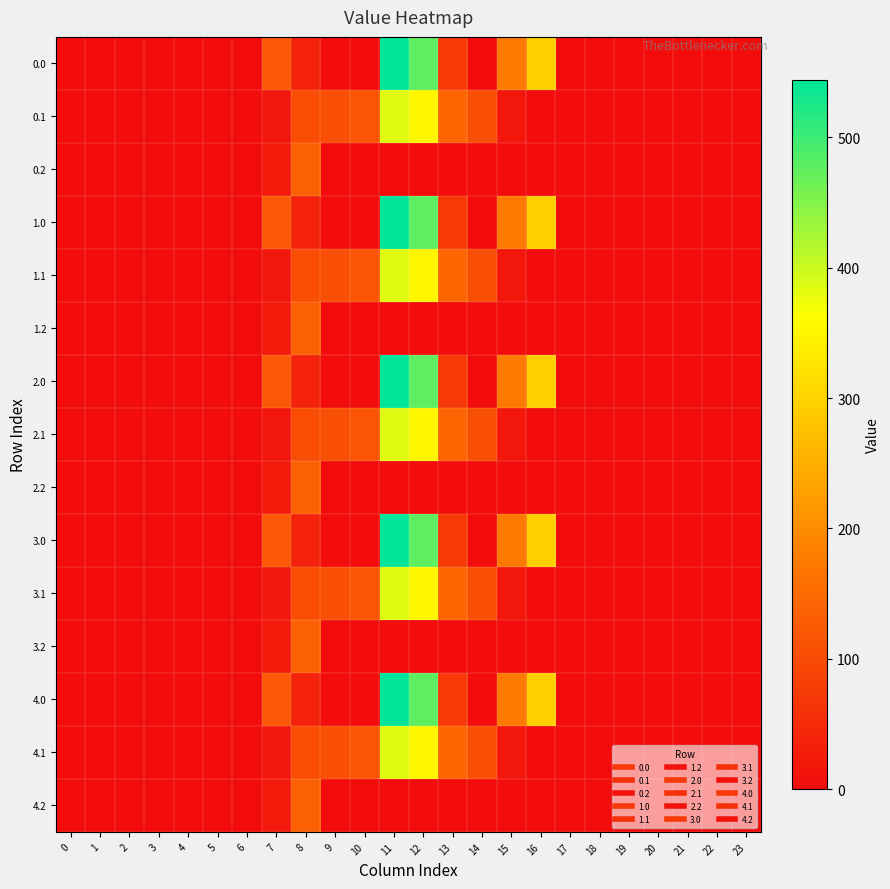

Reading right to left, extract all data points from this chart.

0.0: 23=0.0	22=0.0	21=0.0	20=0.0	19=0.0	18=0.0	17=0.0	16=294.5	15=172.8	14=0.3	13=70.2	12=477.2	11=544.3	10=0.0	9=0.0	8=35.0	7=120.6	6=0.0	5=0.0	4=0.0	3=0.0	2=0.0	1=0.0	0=0.0
0.1: 23=0.0	22=0.0	21=0.0	20=0.0	19=0.0	18=0.0	17=0.0	16=0.0	15=17.3	14=105.5	13=141.2	12=350.8	11=384.7	10=114.0	9=104.8	8=102.3	7=17.7	6=0.0	5=0.0	4=0.0	3=0.0	2=0.0	1=0.0	0=0.0
0.2: 23=0.0	22=0.0	21=0.0	20=0.0	19=0.0	18=0.0	17=0.0	16=0.0	15=0.0	14=0.0	13=0.0	12=0.0	11=0.0	10=0.0	9=0.0	8=134.2	7=22.3	6=0.0	5=0.0	4=0.0	3=0.0	2=0.0	1=0.0	0=0.0
1.0: 23=0.0	22=0.0	21=0.0	20=0.0	19=0.0	18=0.0	17=0.0	16=294.5	15=172.8	14=0.3	13=70.2	12=477.2	11=544.3	10=0.0	9=0.0	8=35.0	7=120.6	6=0.0	5=0.0	4=0.0	3=0.0	2=0.0	1=0.0	0=0.0
1.1: 23=0.0	22=0.0	21=0.0	20=0.0	19=0.0	18=0.0	17=0.0	16=0.0	15=17.3	14=105.5	13=141.2	12=350.8	11=384.7	10=114.0	9=104.8	8=102.3	7=17.7	6=0.0	5=0.0	4=0.0	3=0.0	2=0.0	1=0.0	0=0.0
1.2: 23=0.0	22=0.0	21=0.0	20=0.0	19=0.0	18=0.0	17=0.0	16=0.0	15=0.0	14=0.0	13=0.0	12=0.0	11=0.0	10=0.0	9=0.0	8=134.2	7=22.3	6=0.0	5=0.0	4=0.0	3=0.0	2=0.0	1=0.0	0=0.0
2.0: 23=0.0	22=0.0	21=0.0	20=0.0	19=0.0	18=0.0	17=0.0	16=294.5	15=172.8	14=0.3	13=70.2	12=477.2	11=544.3	10=0.0	9=0.0	8=35.0	7=120.6	6=0.0	5=0.0	4=0.0	3=0.0	2=0.0	1=0.0	0=0.0
2.1: 23=0.0	22=0.0	21=0.0	20=0.0	19=0.0	18=0.0	17=0.0	16=0.0	15=17.3	14=105.5	13=141.2	12=350.8	11=384.7	10=114.0	9=104.8	8=102.3	7=17.7	6=0.0	5=0.0	4=0.0	3=0.0	2=0.0	1=0.0	0=0.0
2.2: 23=0.0	22=0.0	21=0.0	20=0.0	19=0.0	18=0.0	17=0.0	16=0.0	15=0.0	14=0.0	13=0.0	12=0.0	11=0.0	10=0.0	9=0.0	8=134.2	7=22.3	6=0.0	5=0.0	4=0.0	3=0.0	2=0.0	1=0.0	0=0.0
3.0: 23=0.0	22=0.0	21=0.0	20=0.0	19=0.0	18=0.0	17=0.0	16=294.5	15=172.8	14=0.3	13=70.2	12=477.2	11=544.3	10=0.0	9=0.0	8=35.0	7=120.6	6=0.0	5=0.0	4=0.0	3=0.0	2=0.0	1=0.0	0=0.0
3.1: 23=0.0	22=0.0	21=0.0	20=0.0	19=0.0	18=0.0	17=0.0	16=0.0	15=17.3	14=105.5	13=141.2	12=350.8	11=384.7	10=114.0	9=104.8	8=102.3	7=17.7	6=0.0	5=0.0	4=0.0	3=0.0	2=0.0	1=0.0	0=0.0
3.2: 23=0.0	22=0.0	21=0.0	20=0.0	19=0.0	18=0.0	17=0.0	16=0.0	15=0.0	14=0.0	13=0.0	12=0.0	11=0.0	10=0.0	9=0.0	8=134.2	7=22.3	6=0.0	5=0.0	4=0.0	3=0.0	2=0.0	1=0.0	0=0.0
4.0: 23=0.0	22=0.0	21=0.0	20=0.0	19=0.0	18=0.0	17=0.0	16=294.5	15=172.8	14=0.3	13=70.2	12=477.2	11=544.3	10=0.0	9=0.0	8=35.0	7=120.6	6=0.0	5=0.0	4=0.0	3=0.0	2=0.0	1=0.0	0=0.0
4.1: 23=0.0	22=0.0	21=0.0	20=0.0	19=0.0	18=0.0	17=0.0	16=0.0	15=17.3	14=105.5	13=141.2	12=350.8	11=384.7	10=114.0	9=104.8	8=102.3	7=17.7	6=0.0	5=0.0	4=0.0	3=0.0	2=0.0	1=0.0	0=0.0
4.2: 23=0.0	22=0.0	21=0.0	20=0.0	19=0.0	18=0.0	17=0.0	16=0.0	15=0.0	14=0.0	13=0.0	12=0.0	11=0.0	10=0.0	9=0.0	8=134.2	7=22.3	6=0.0	5=0.0	4=0.0	3=0.0	2=0.0	1=0.0	0=0.0